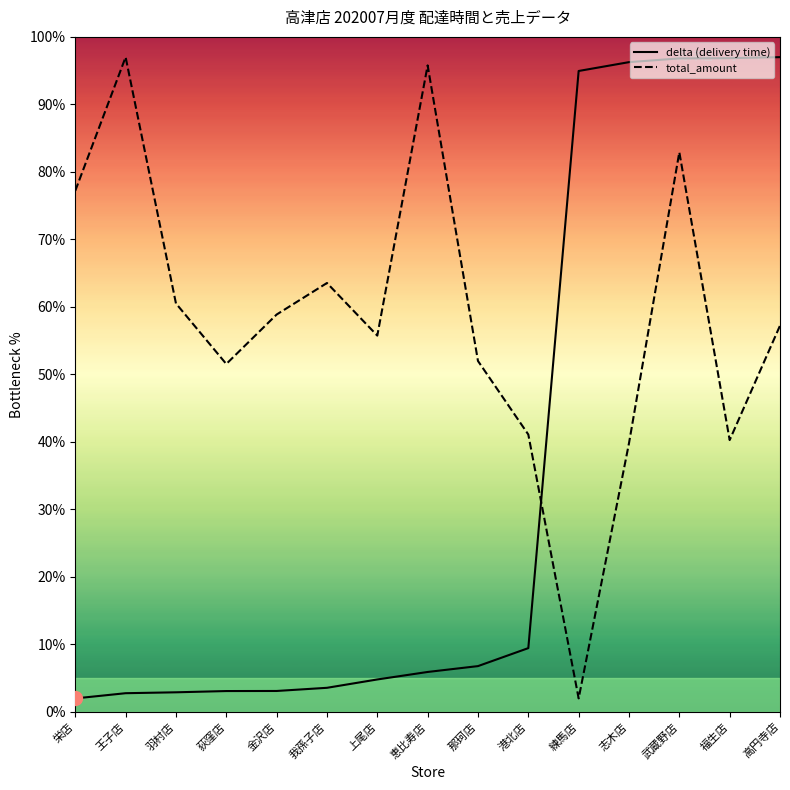

The delta (delivery time) series shows 31.2 at 志木店. True or false?

False